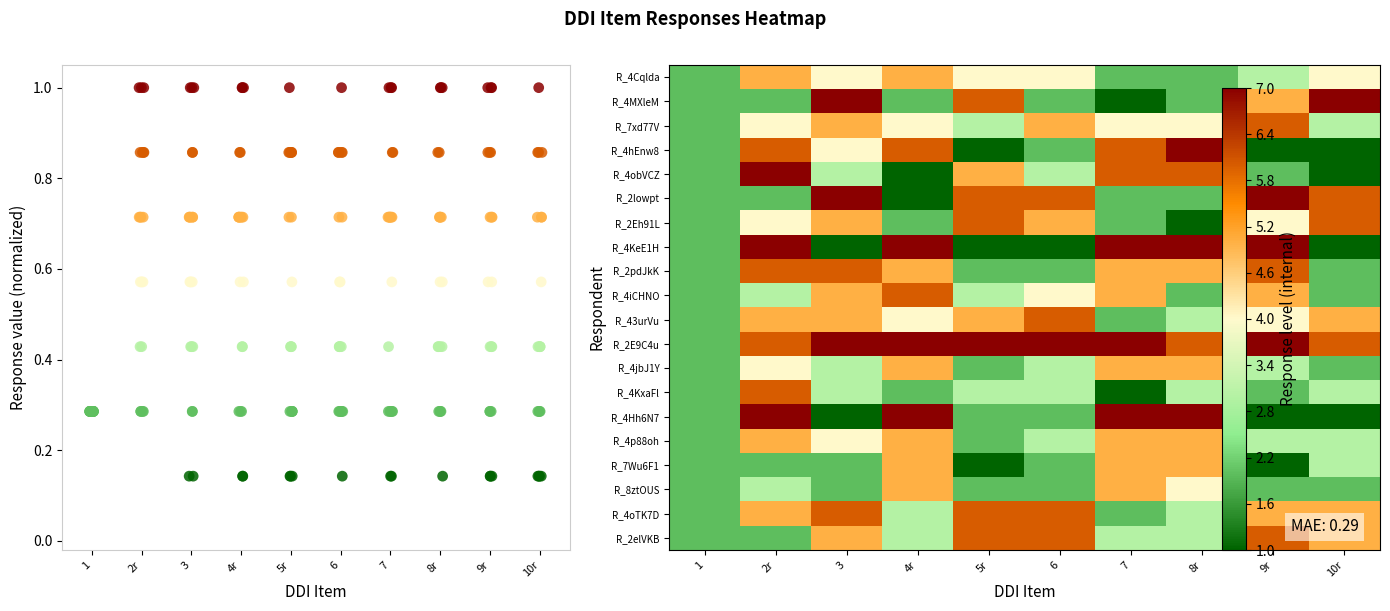

Is the value of R_4KeE1Hm1DxZtGMS at DDI_3 greater than the value of R_4oTK7DZDmCeA6oO at DDI_8_r?

No